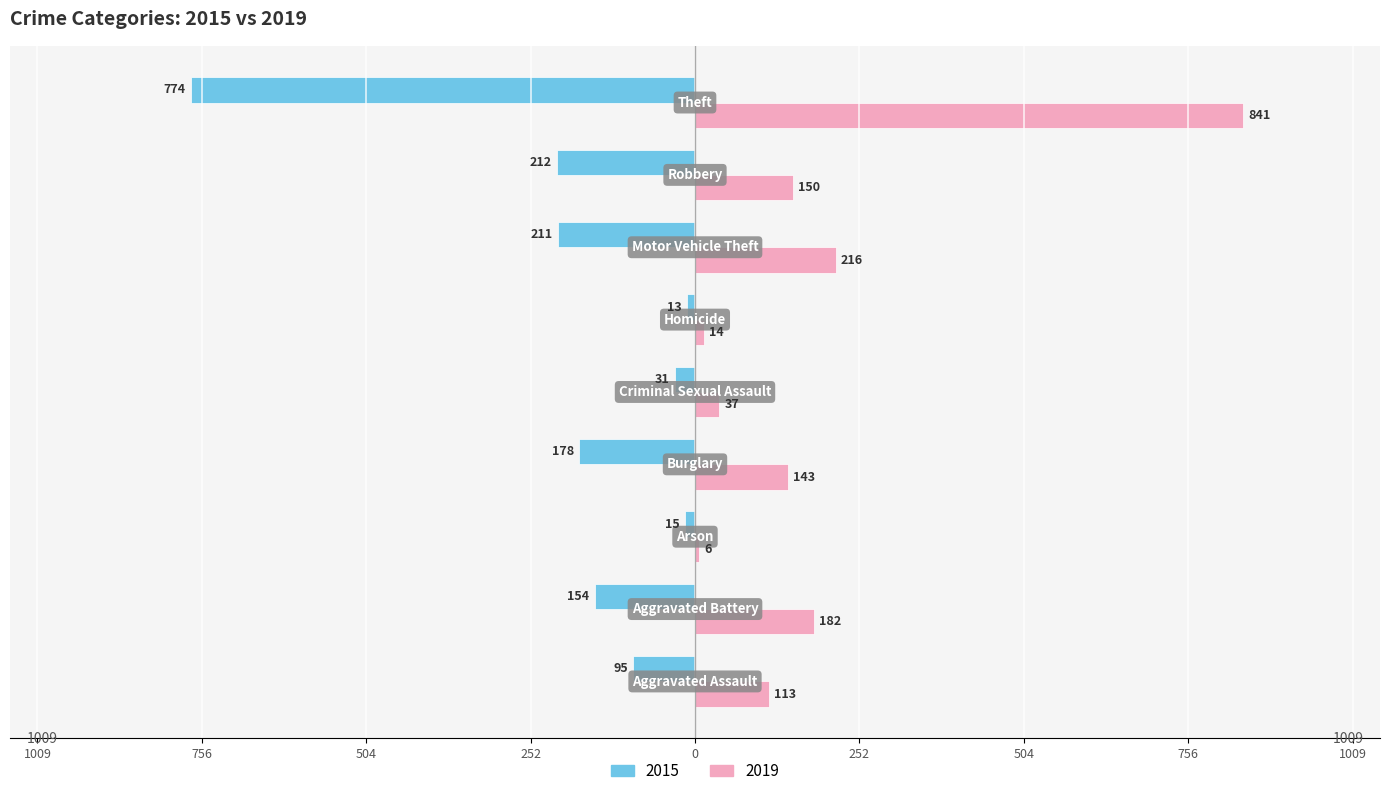

What are all the series names shown in the legend?

2015, 2019